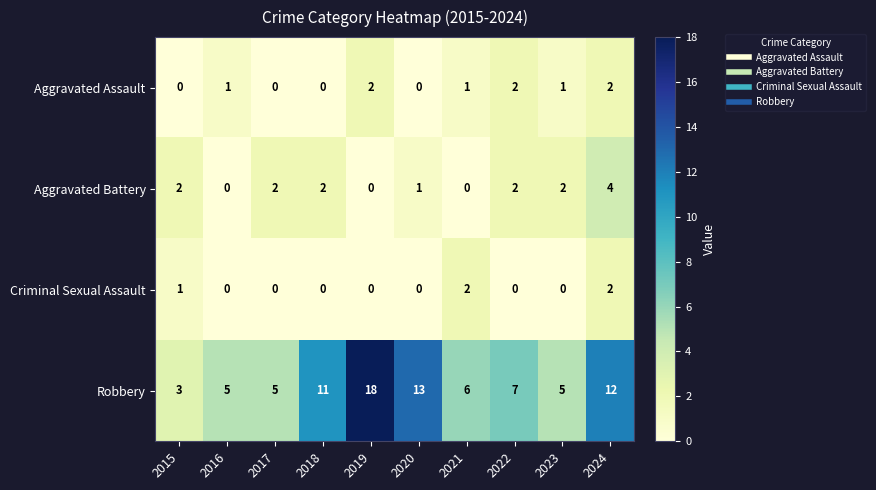

Rank the series at 2021 from lowest to highest value.

Aggravated Battery, Aggravated Assault, Criminal Sexual Assault, Robbery